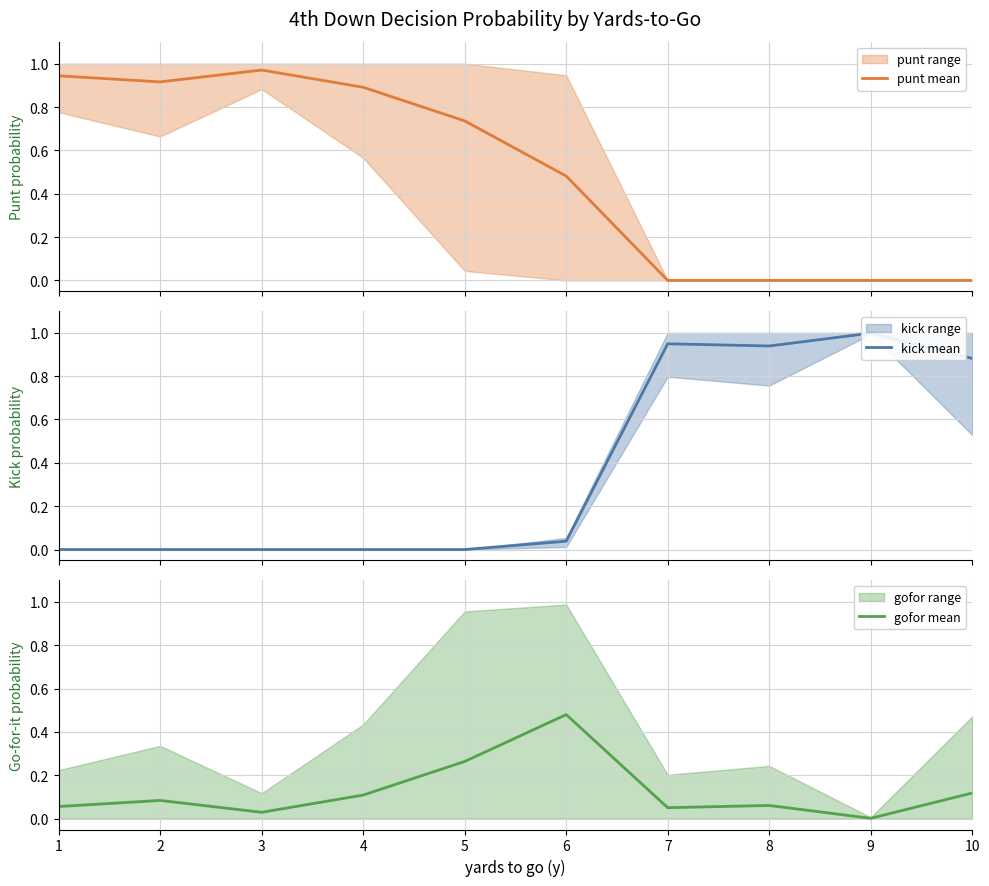

How many distinct data groups are displayed?

3